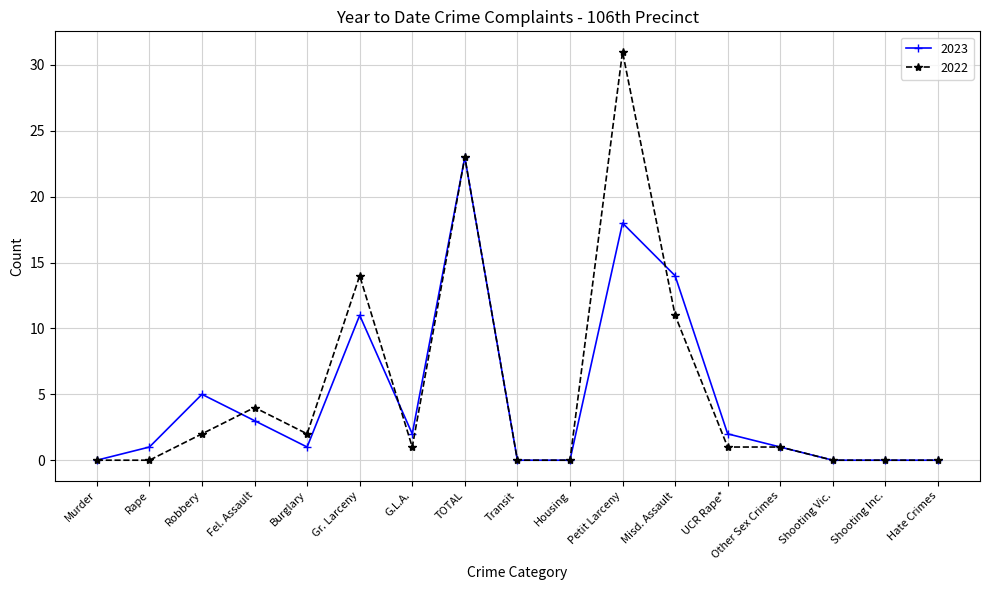

List the series in order of their peak value, lowest first.

2023, 2022